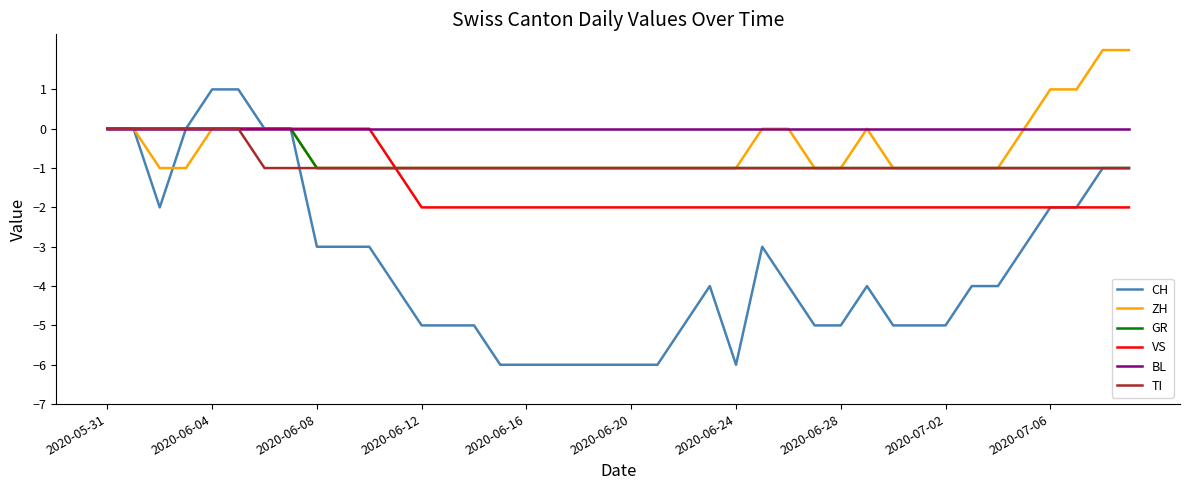

Which series has the largest total across all categories?

BL